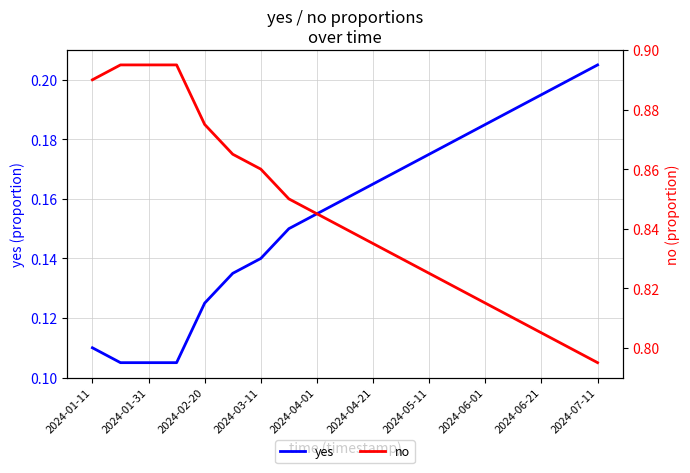

True or false: no has more than 0 points higher than both neighbors.

False